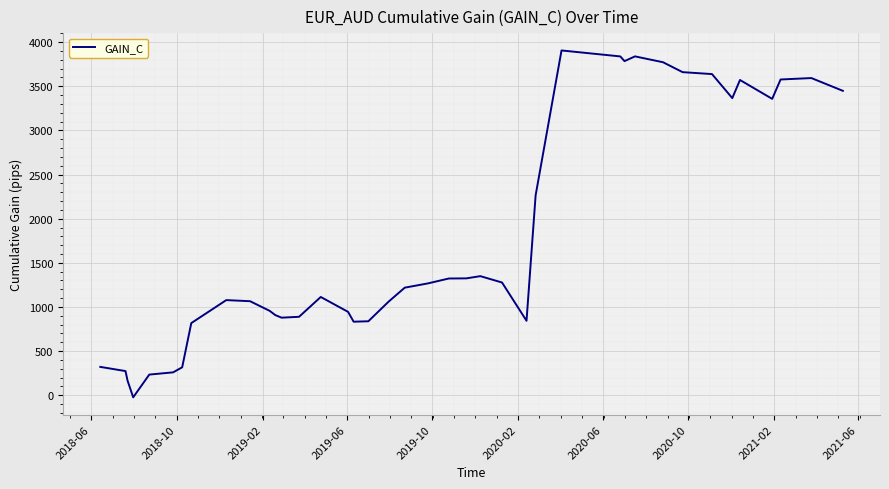

What is the maximum value shown in the chart?

3906.2